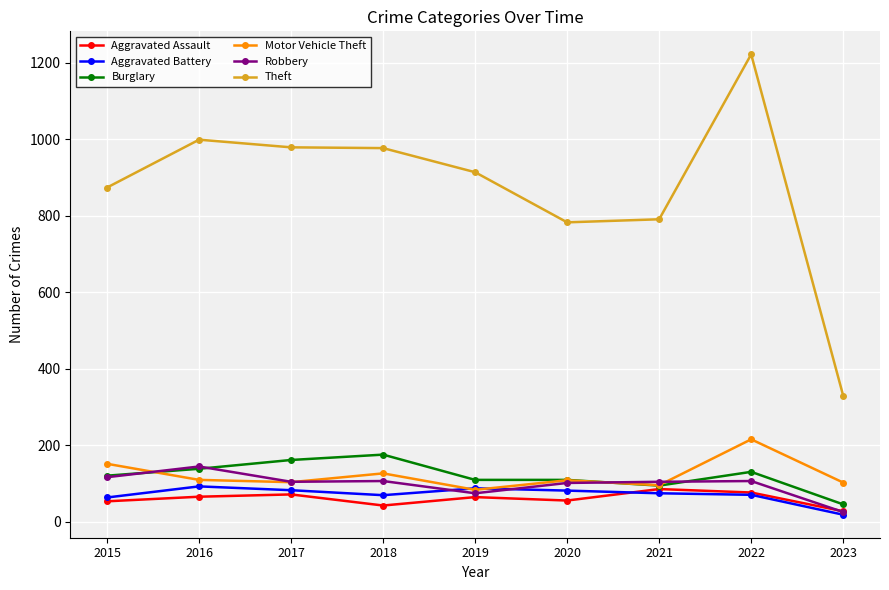

What is the value of the Theft point at the 9th from the left?

330